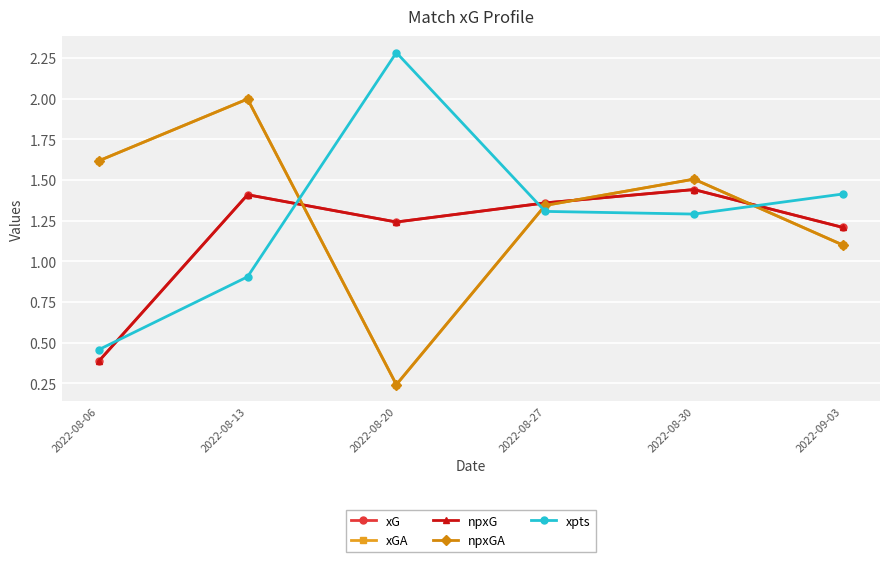

What position from the left is 2022-08-06?

1